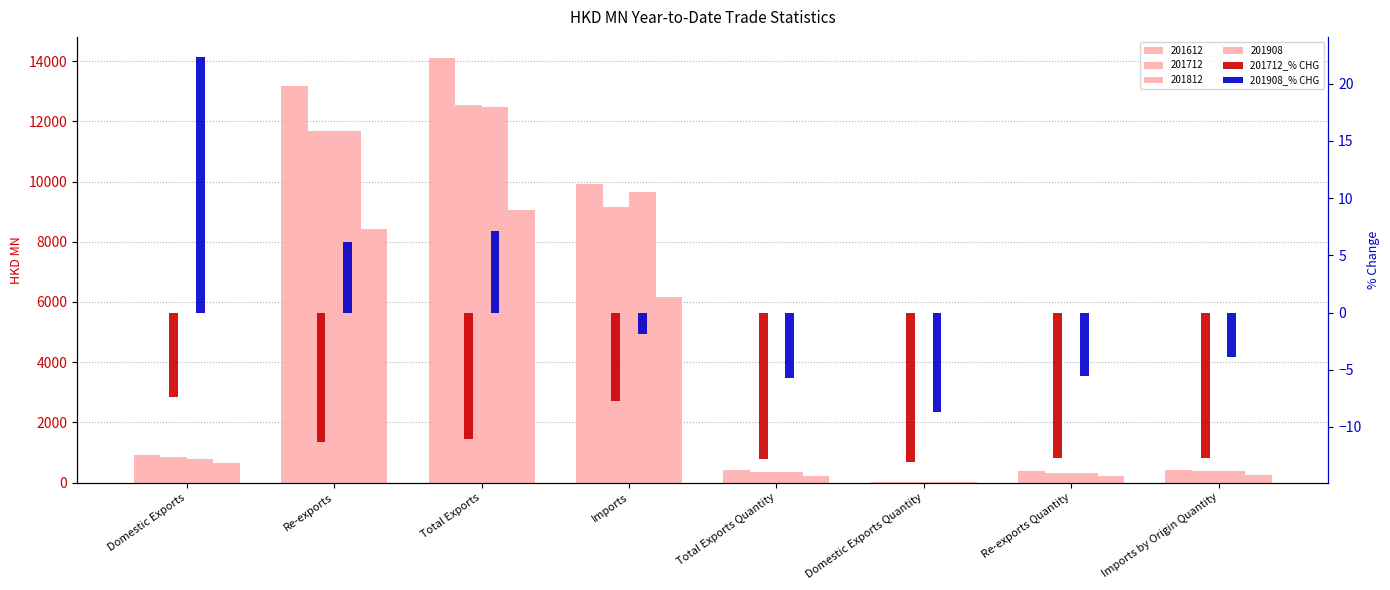

The value of 201908_% CHG at Imports is -1.9. True or false?

True